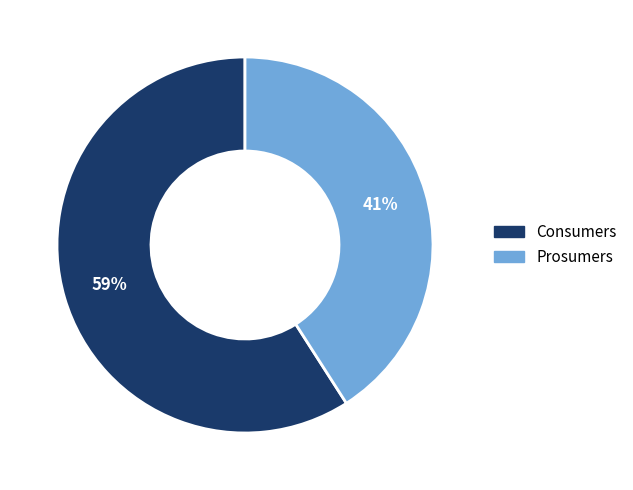

To the nearest percent, what percentage of the pie is Consumers?

59%